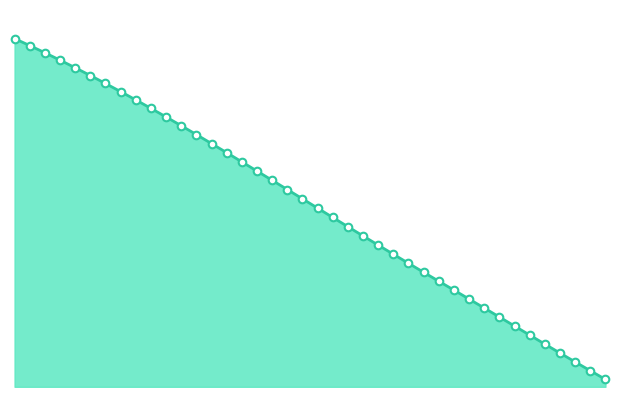

Is the value of X_line at 14 greater than the value of X_markers at 36?

Yes